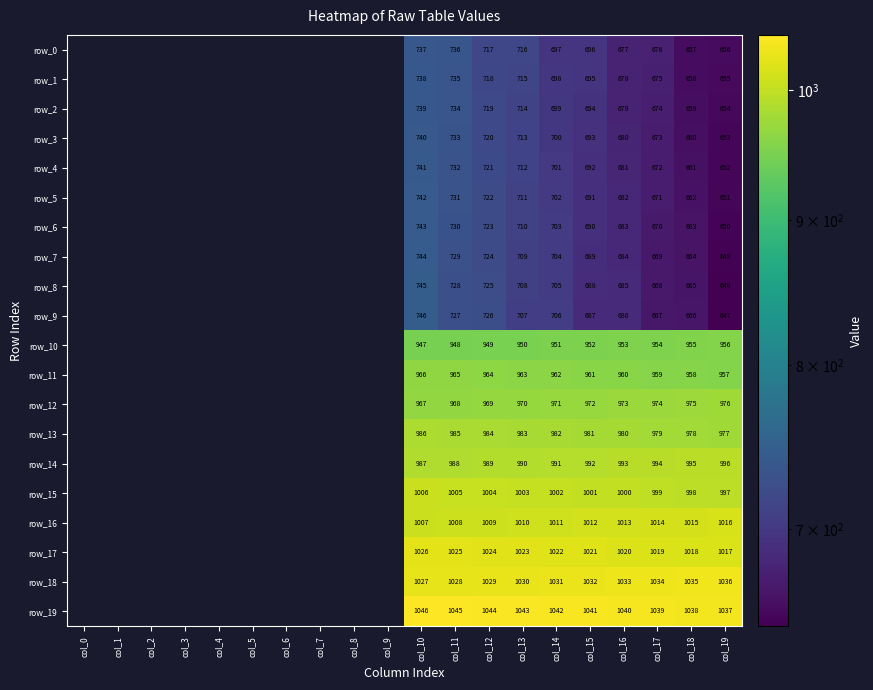

What is the spread (max minus min) of values at col_15?

354.0